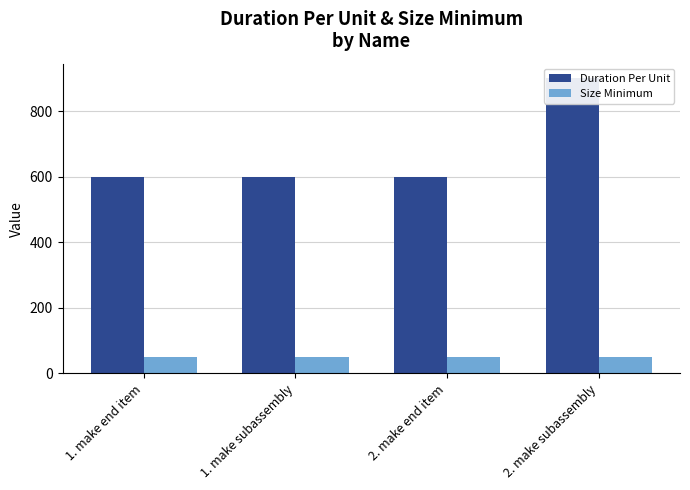

Which series has the largest total across all categories?

Duration Per Unit